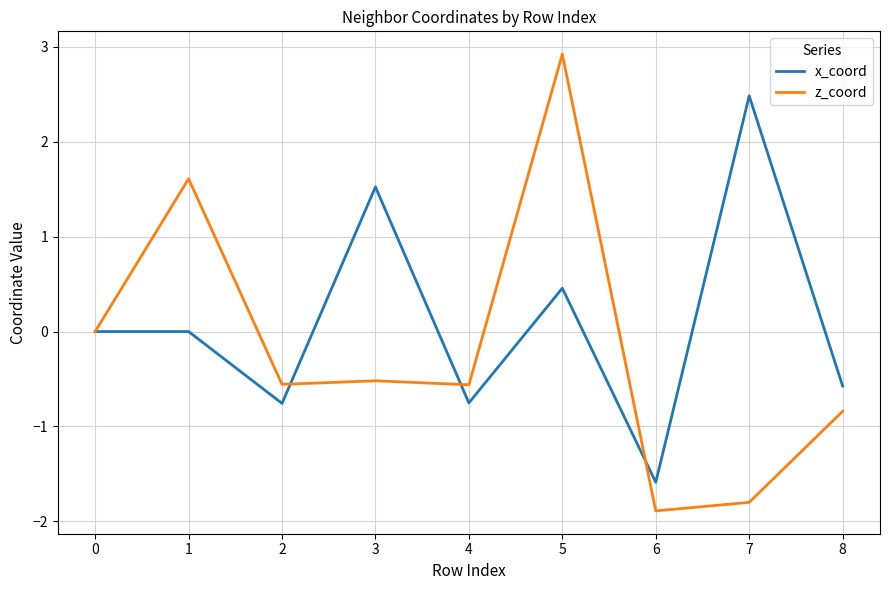

What is the maximum value for z_coord?

2.9